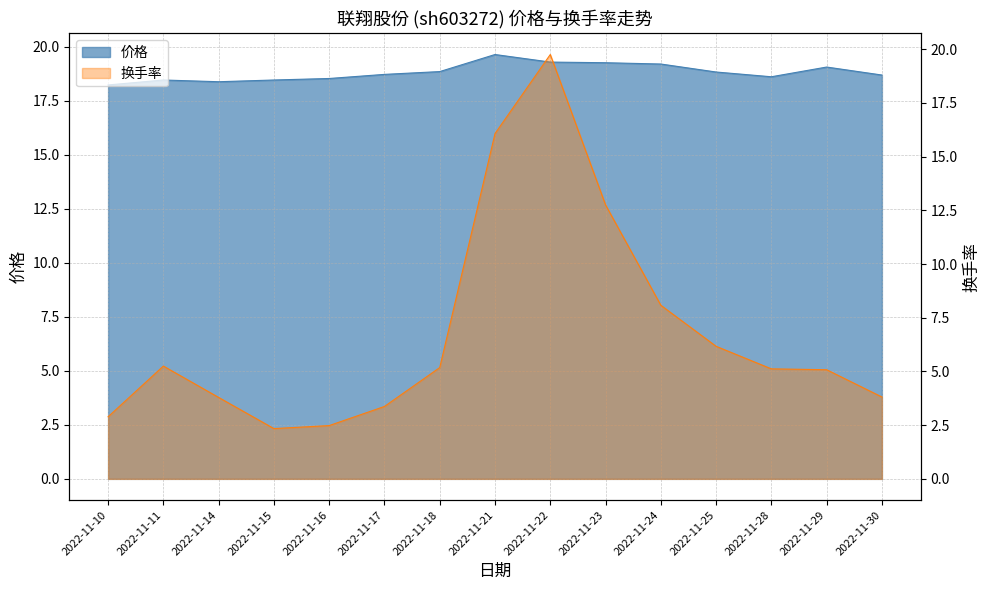

True or false: 价格 has more than 1 points higher than both neighbors.

True